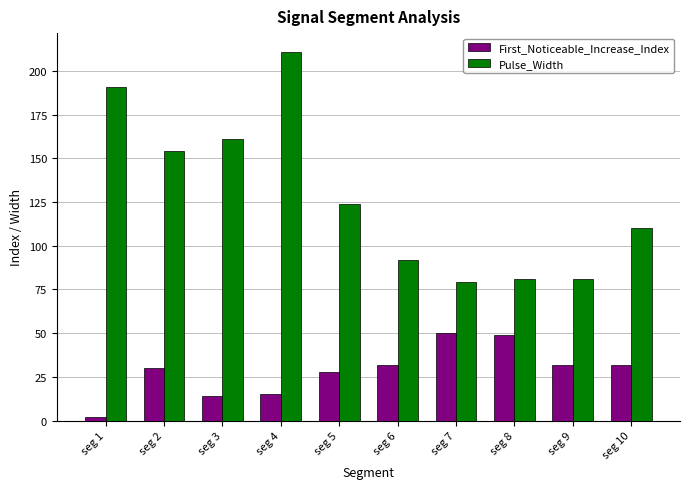

How many series are shown in this chart?

2